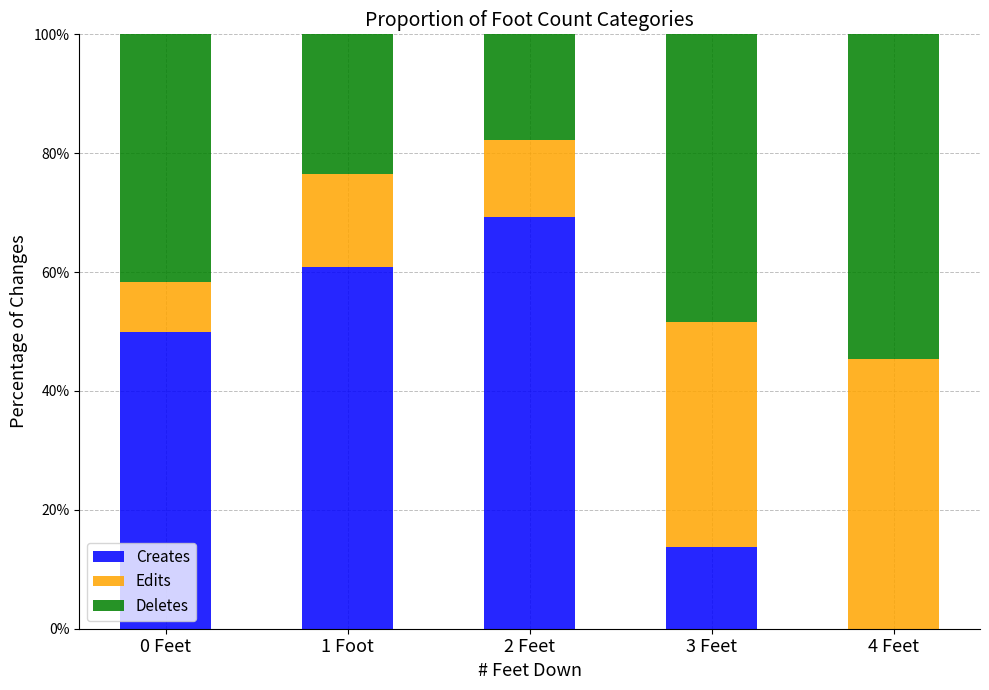

Are the bars horizontal?

No